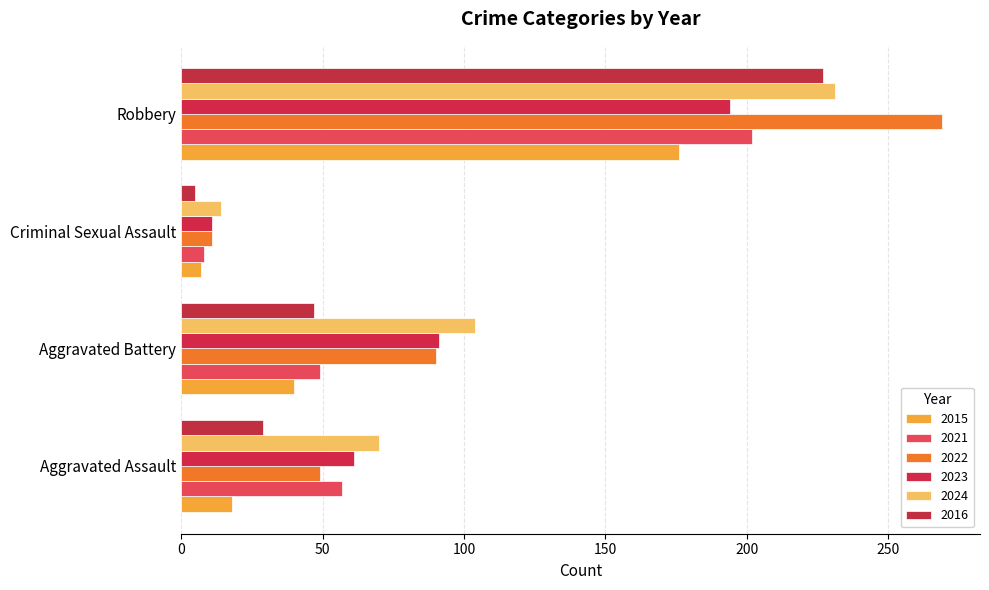

Which category has the lowest value in the 2015 series?

Criminal Sexual Assault